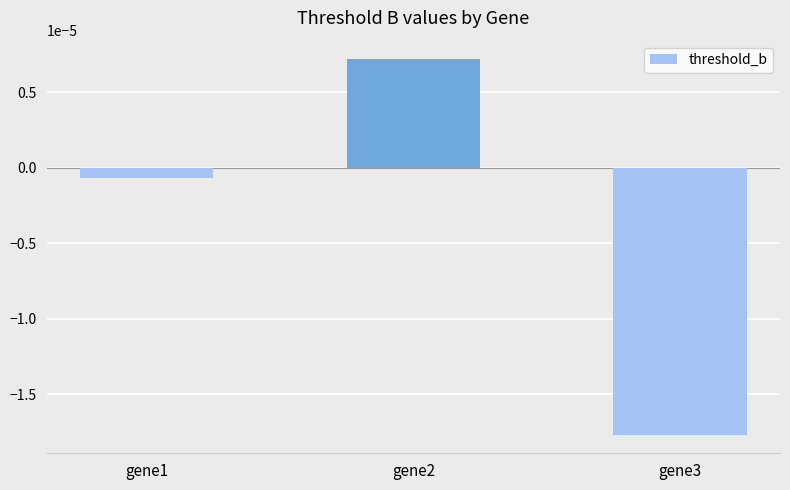

Which has a higher value, gene1 or gene2?

gene2